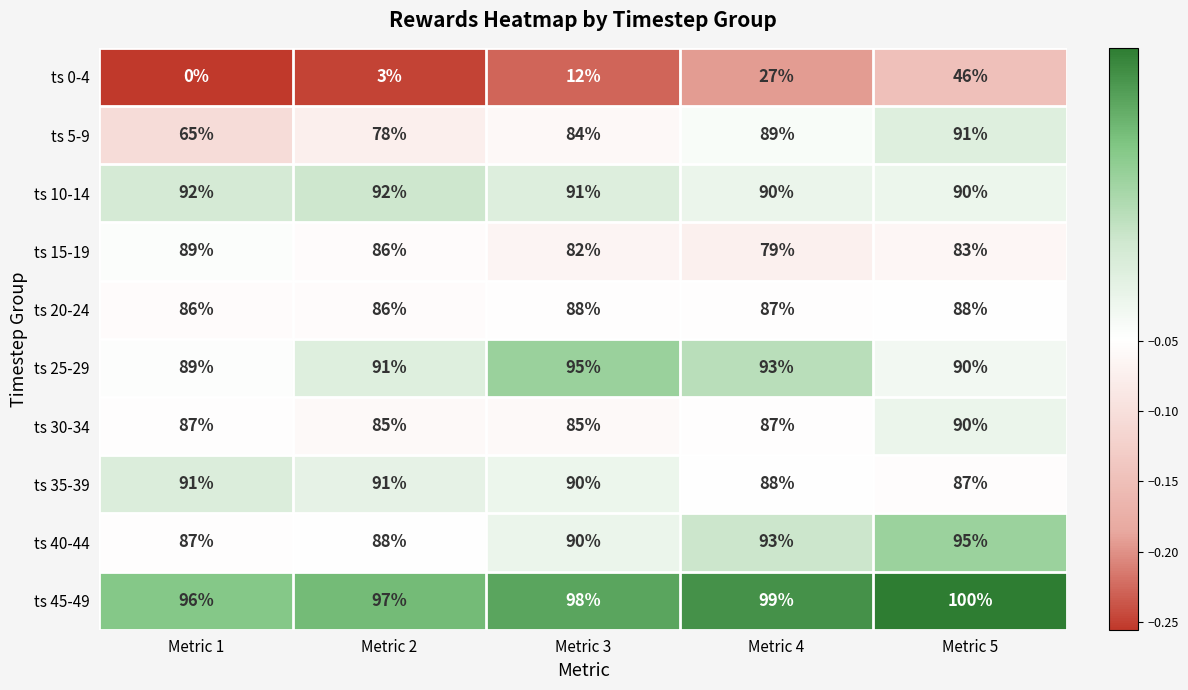

At which category is the sum across all series the highest?

Metric 5